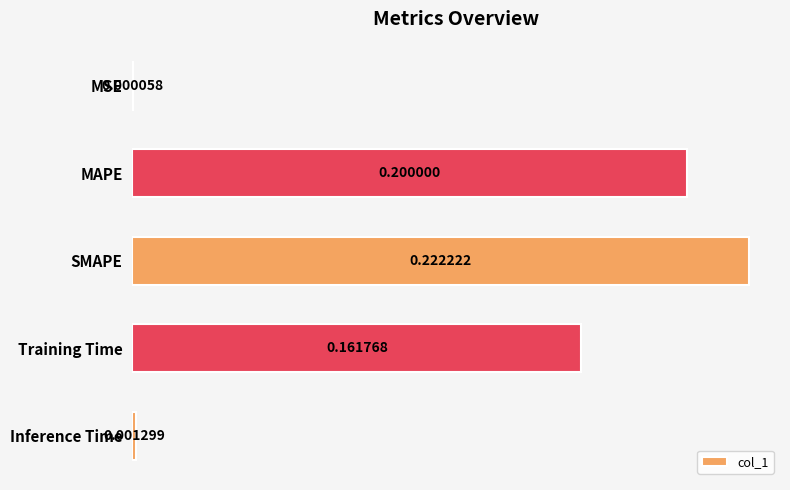

At which category does the chart reach its peak across all series?

SMAPE